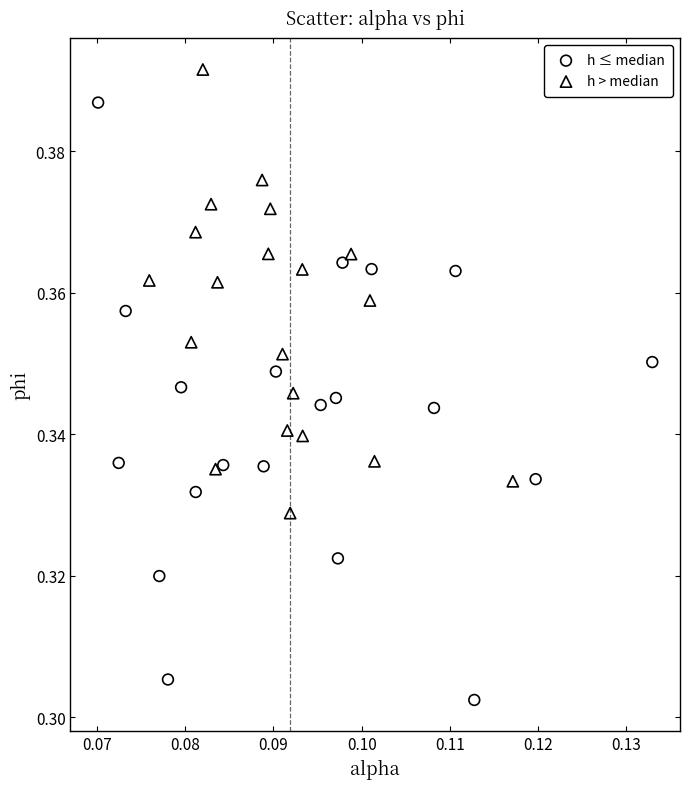

Which series has the widest spread of Y values?

h ≤ median